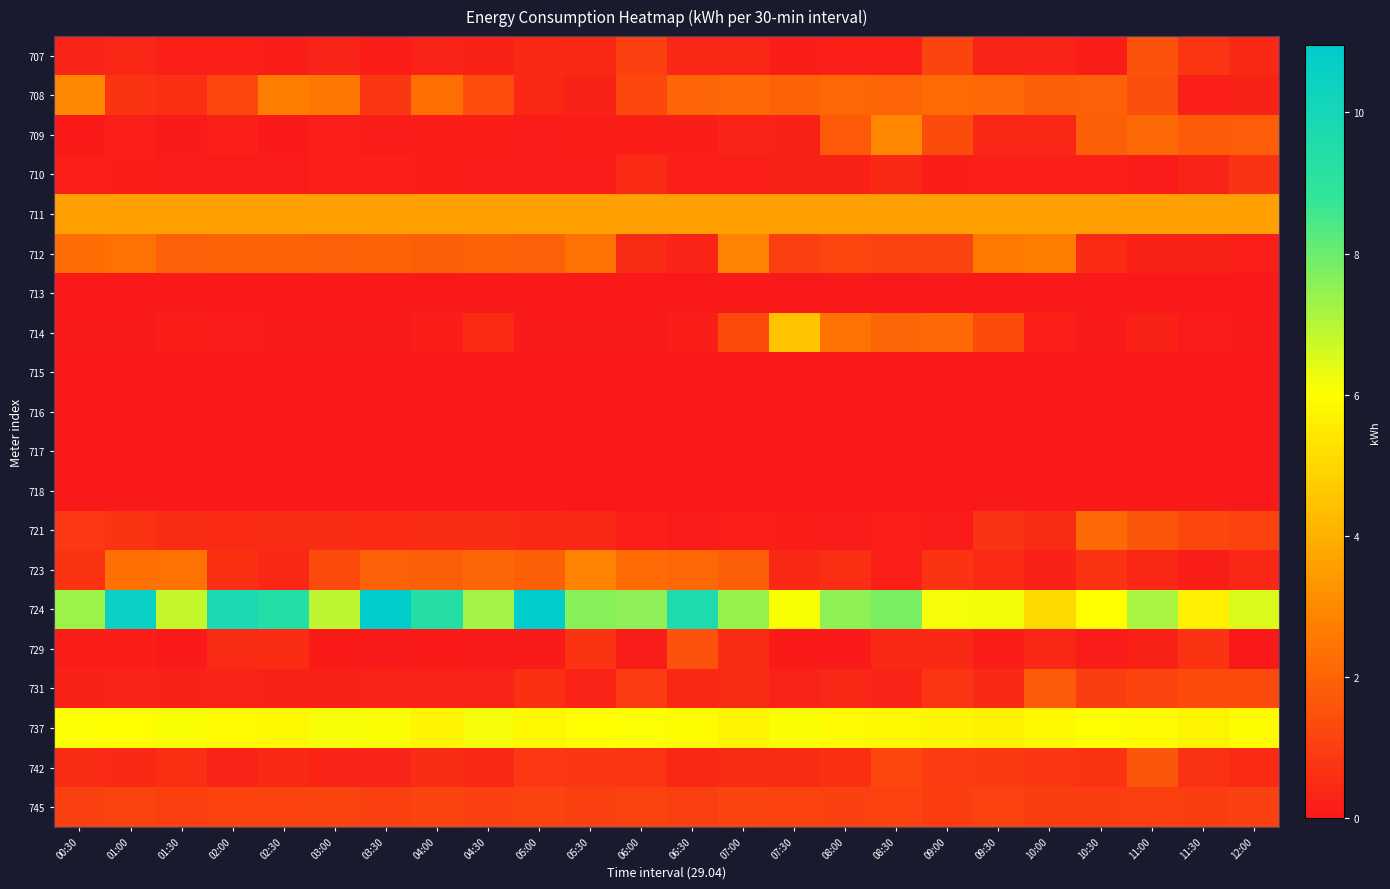

Which series has the widest spread of values?

724